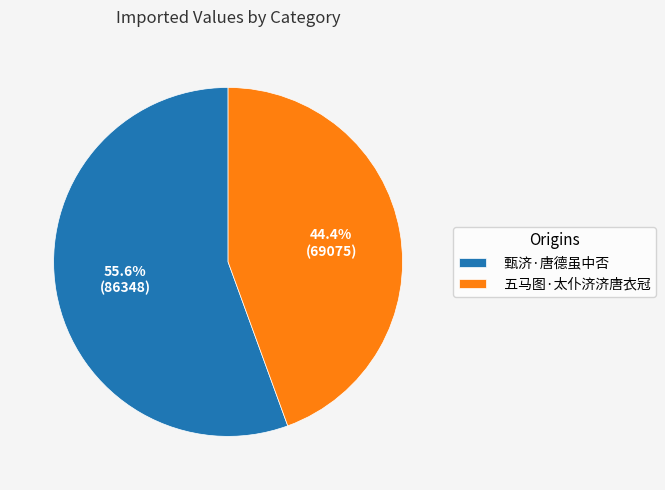

Which slice represents more than half of the pie?

甄济·唐德虽中否